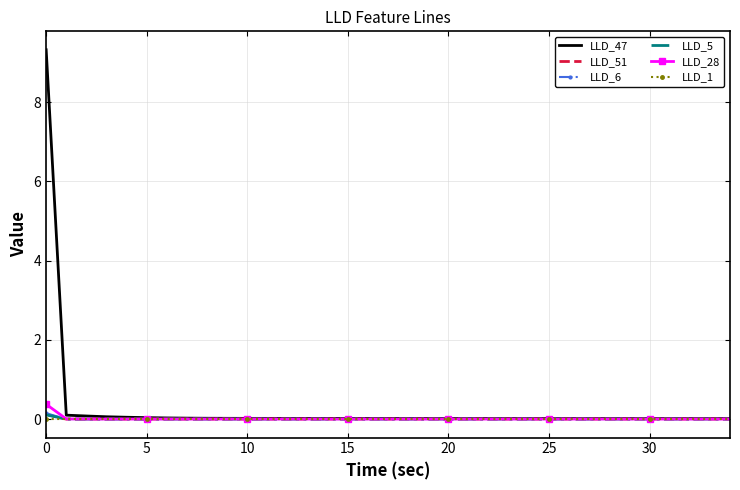

Which series has the widest spread of values?

LLD_47